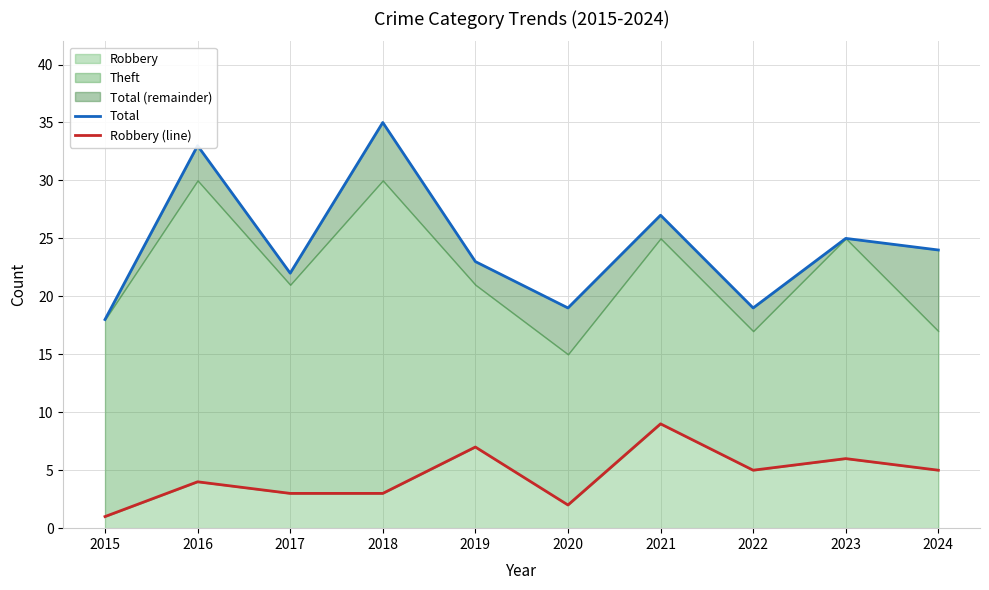

Reading left to right, extract all data points from this chart.

Total: 2015=18	2016=33	2017=22	2018=35	2019=23	2020=19	2021=27	2022=19	2023=25	2024=24
Robbery (line): 2015=1	2016=4	2017=3	2018=3	2019=7	2020=2	2021=9	2022=5	2023=6	2024=5